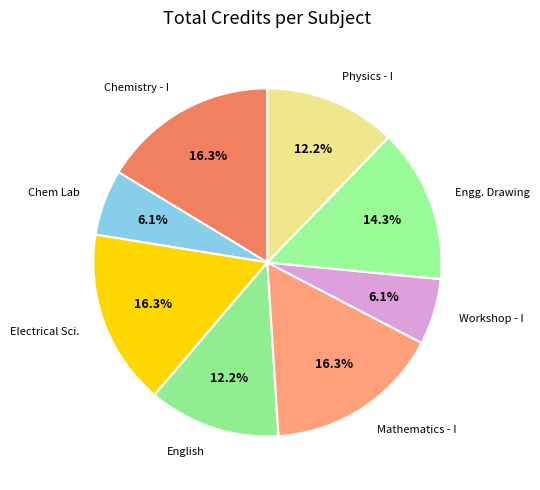

Does Electrical Sci. account for over 50% of the chart?

No